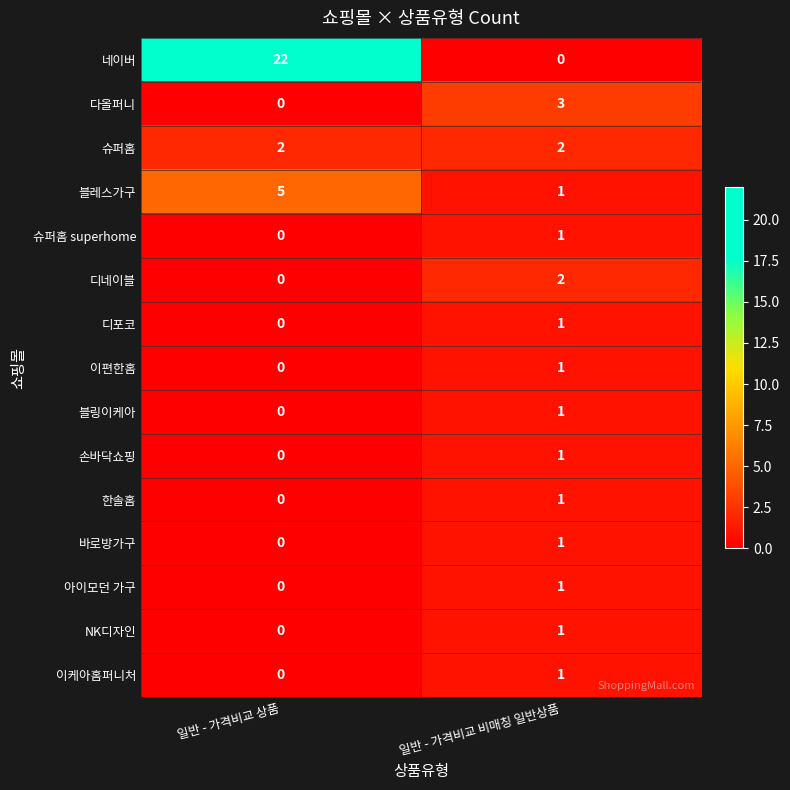

Reading left to right, what are all the values shown in this chart?

네이버: 22	0
다올퍼니: 0	3
슈퍼홈: 2	2
블레스가구: 5	1
슈퍼홈 superhome: 0	1
디네이블: 0	2
디포코: 0	1
이편한홈: 0	1
블링이케아: 0	1
손바닥쇼핑: 0	1
한솔홈: 0	1
바로방가구: 0	1
아이모던 가구: 0	1
NK디자인: 0	1
이케아홈퍼니처: 0	1